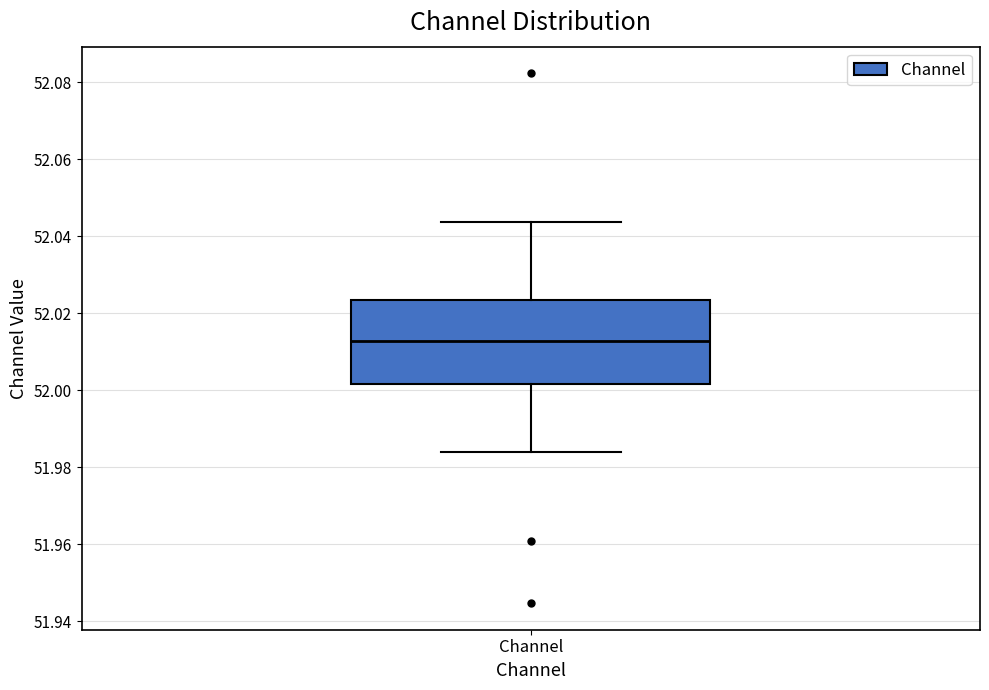

Where does the median line of the box for Channel sit on the y-axis? The values are not printed on the chart, so give them approximately, as read against the axis.

52.012